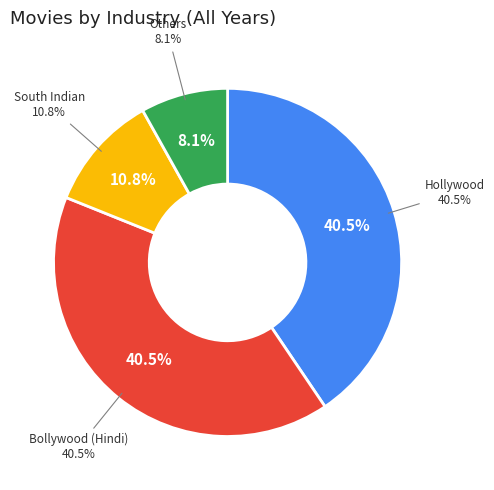

What percentage is NOT represented by Hollywood?

59.5%